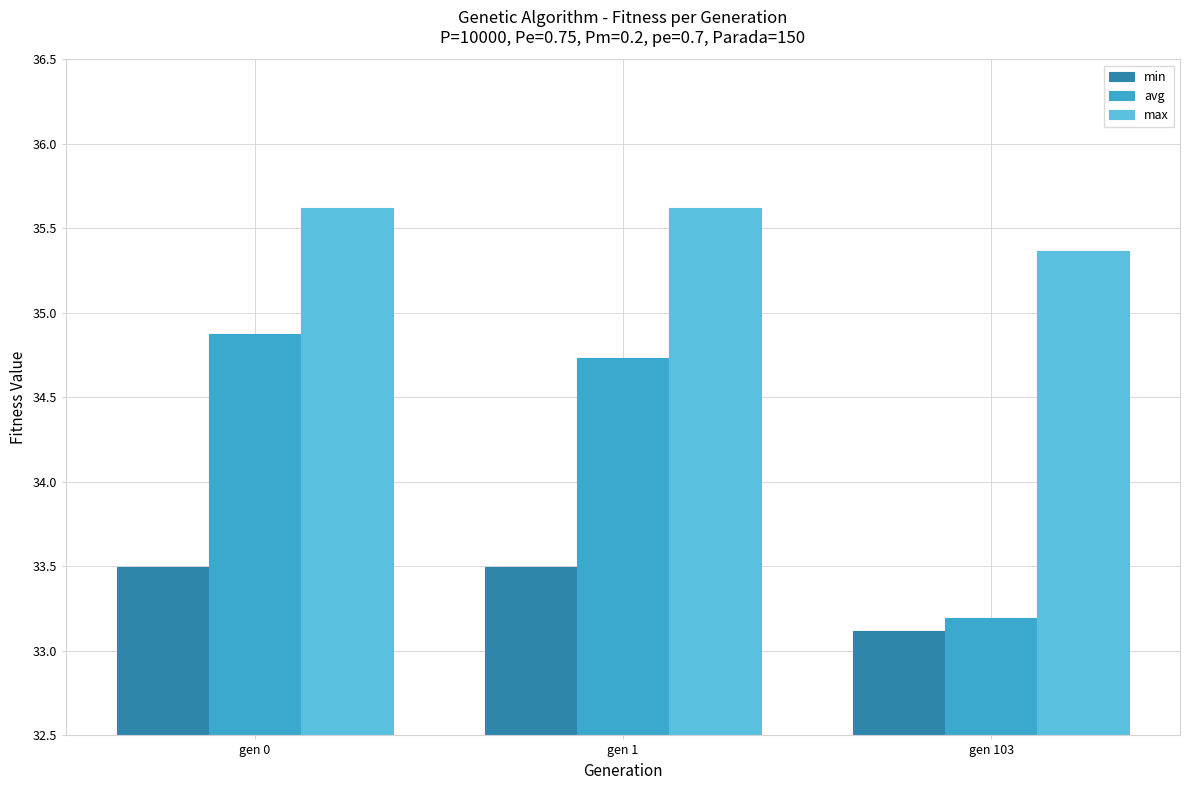

At which label does avg first exceed 34?

gen 0